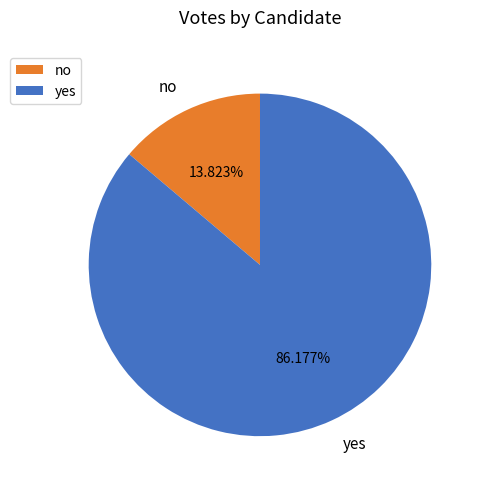

Between no and yes, which is larger?

yes